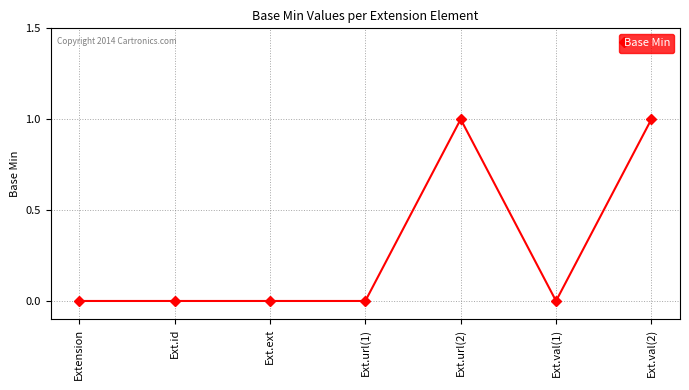

How many values are between 0 and 1?

7